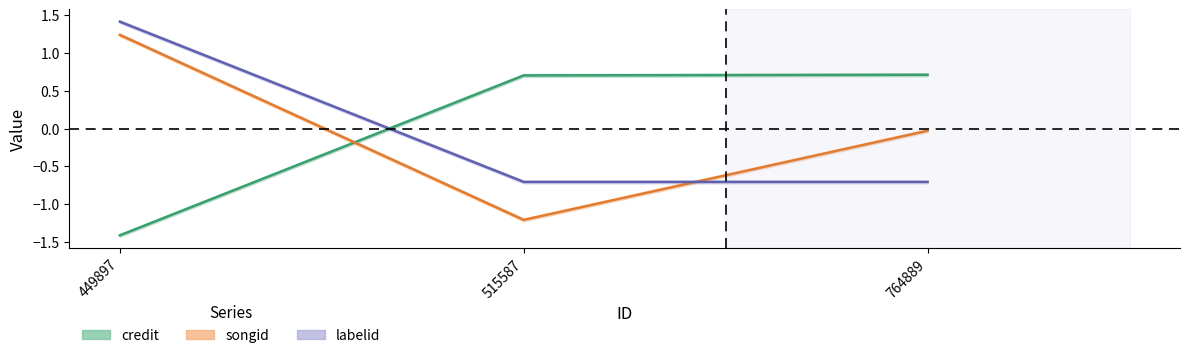

Reading right to left, list all the values displayed in this chart.

credit: 0.7	0.7	-1.4
songid: -0.0	-1.2	1.2
labelid: -0.7	-0.7	1.4